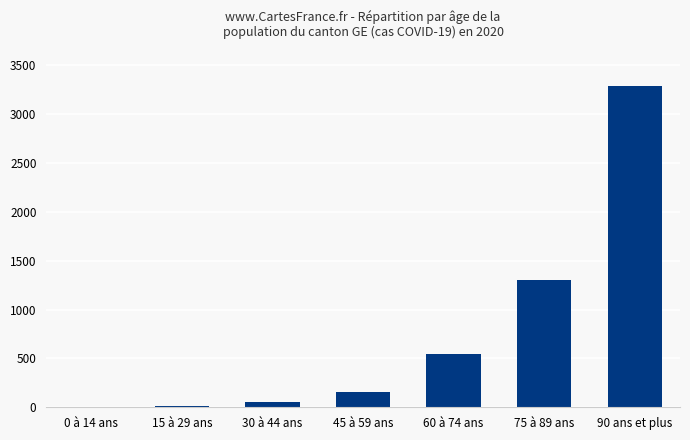

Which has a higher value, 60 à 74 ans or 90 ans et plus?

90 ans et plus